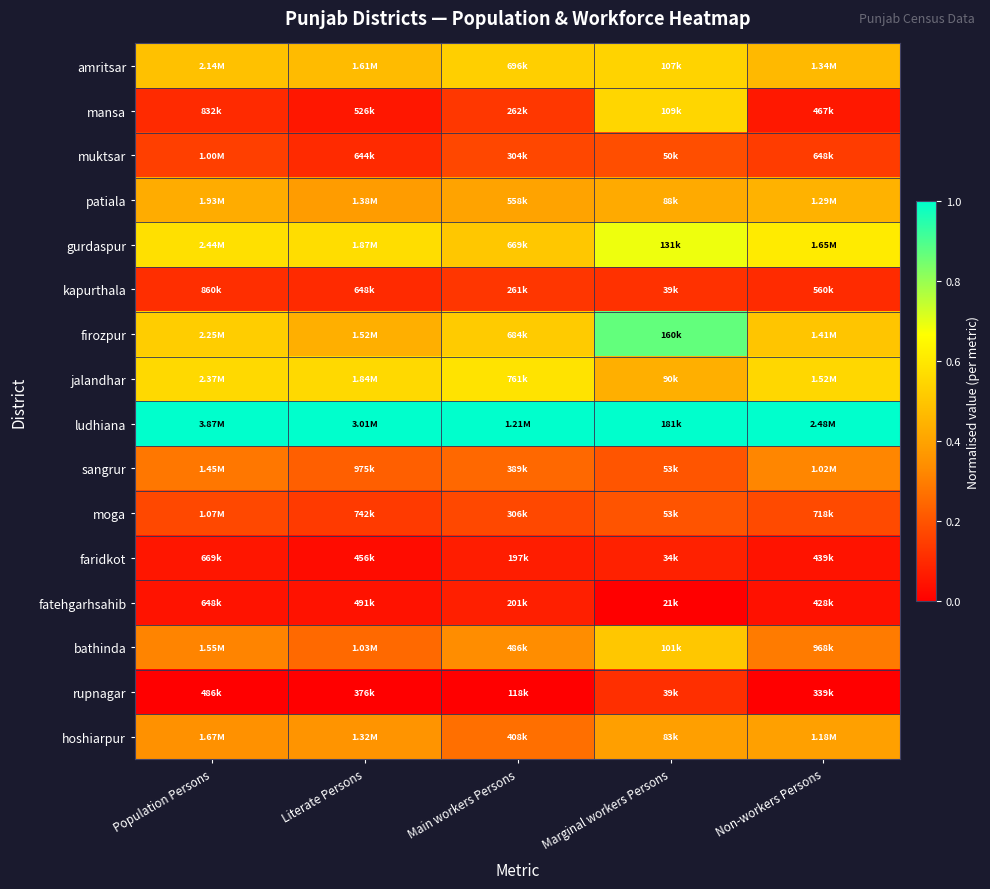

Which series has the largest total across all categories?

ludhiana